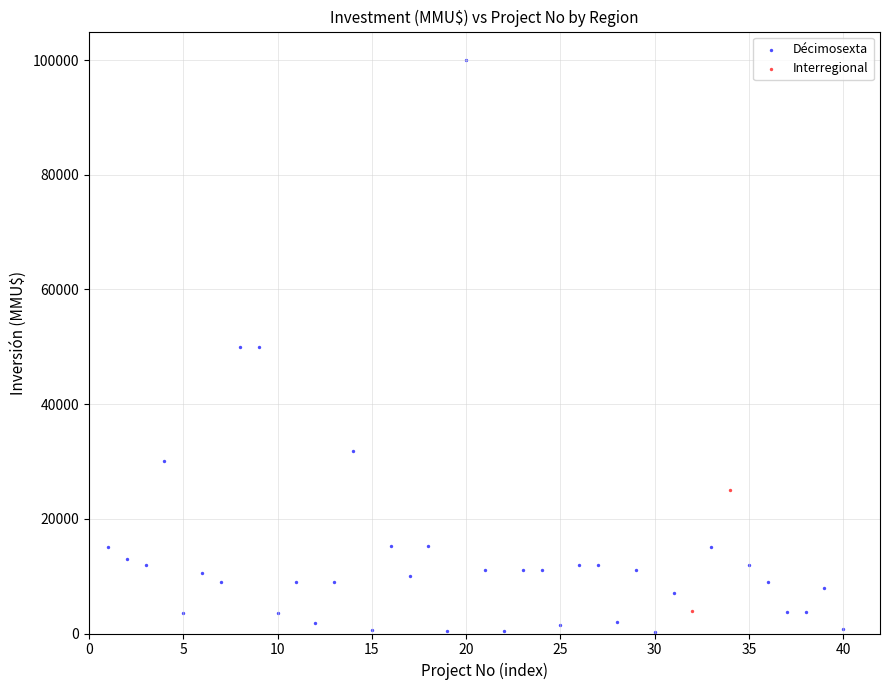

What are all the series names shown in the legend?

Décimosexta, Interregional